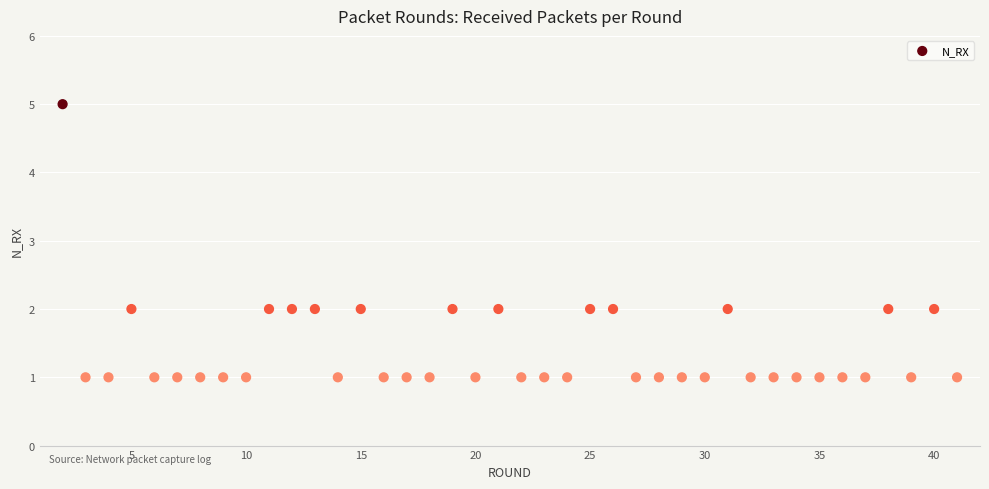

What is the range of X values (max minus min)?

39